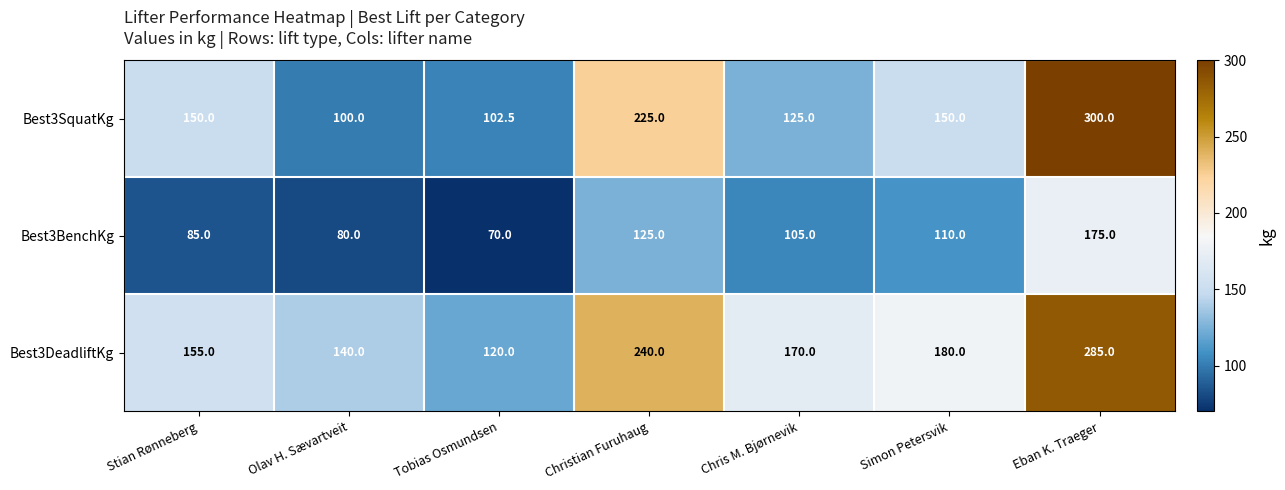

What is the sum of all Best3BenchKg values?

750.0